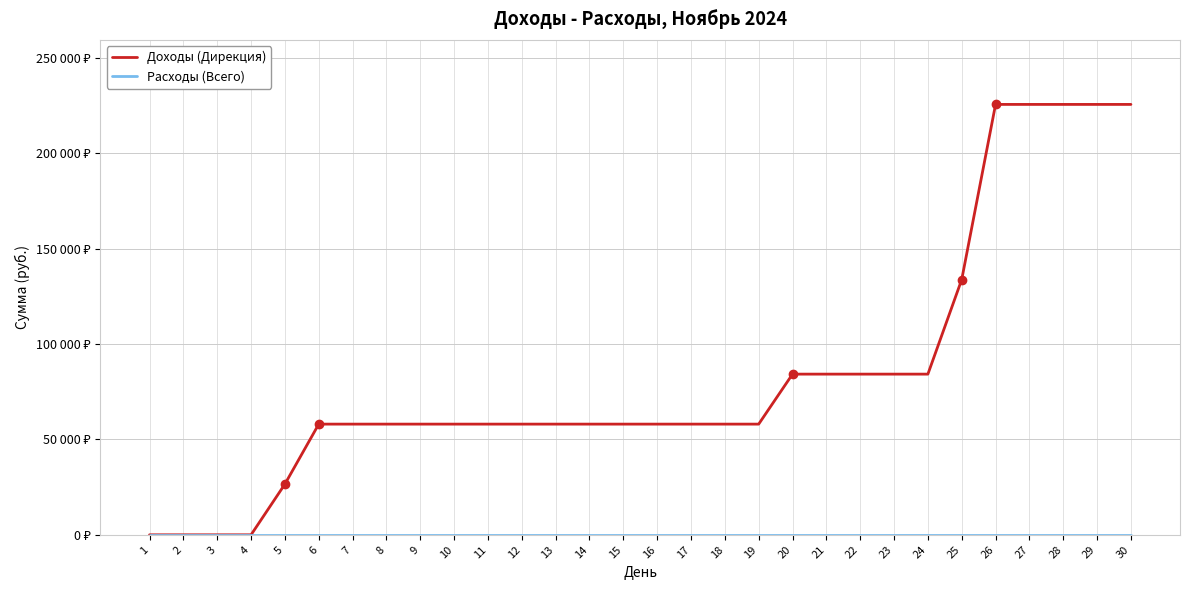

Which category has the lowest value across all series?

1